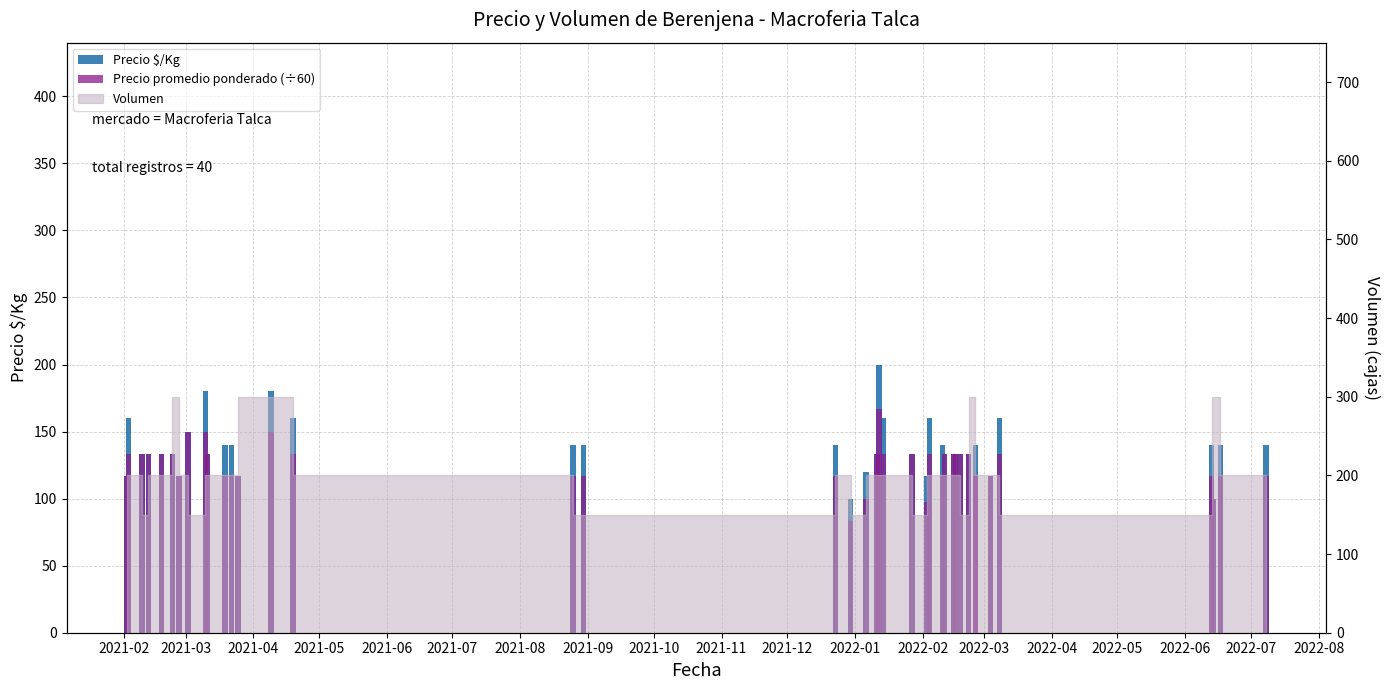

At which label is Precio promedio ponderado (÷60) closest to 125?

2021-02